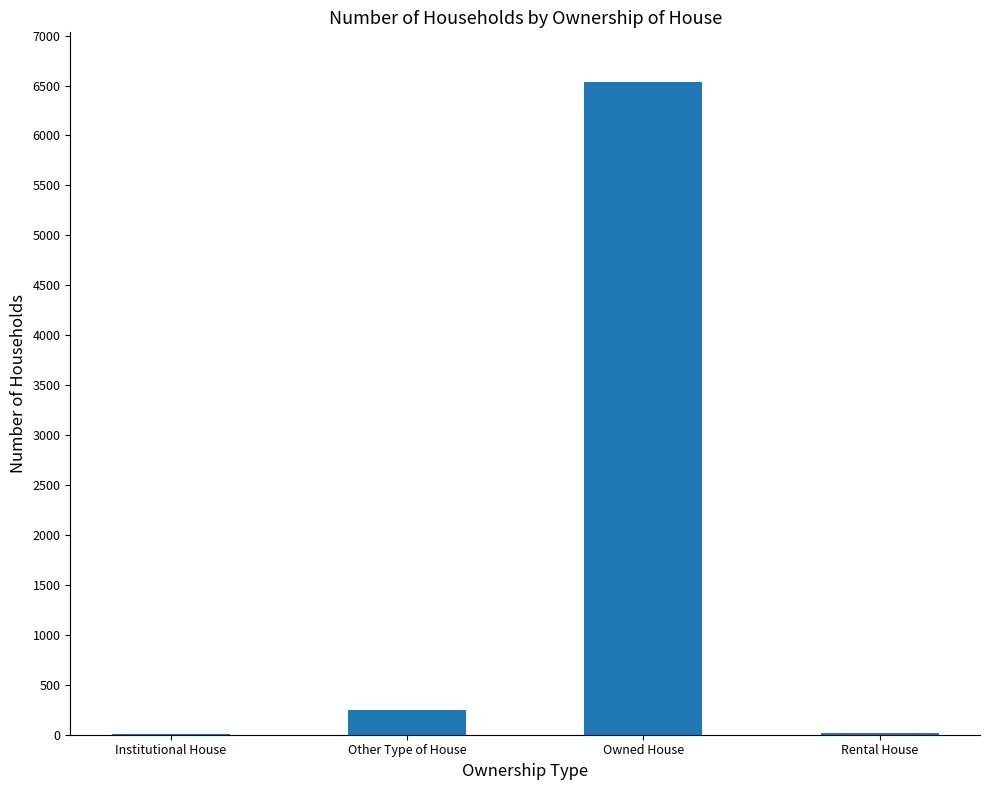

What is the sum of all values?

6798